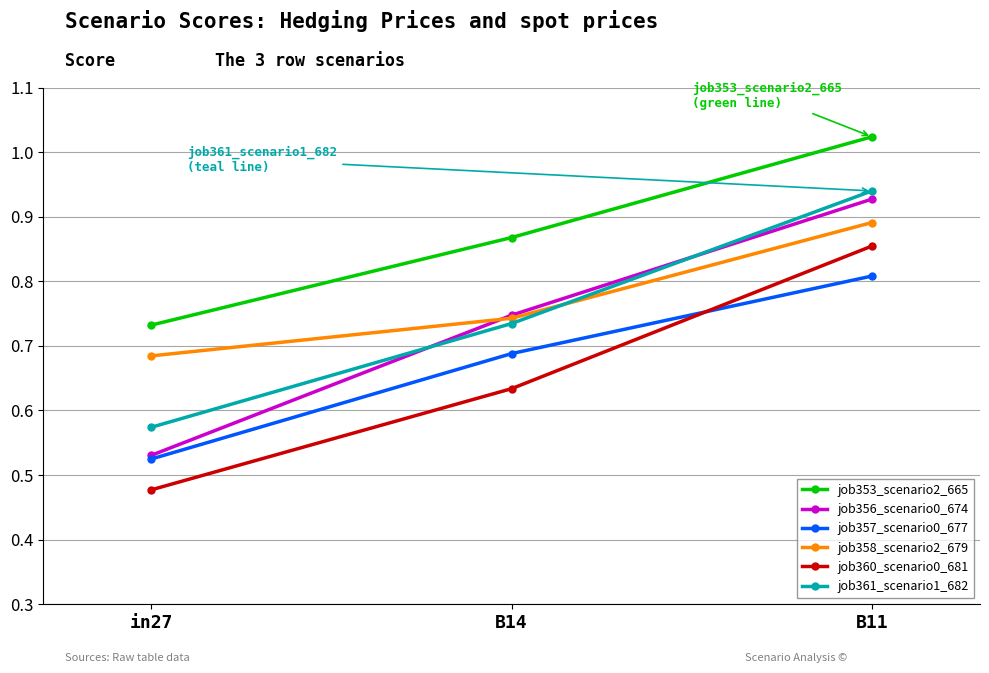

At which category does the chart reach its peak across all series?

B11